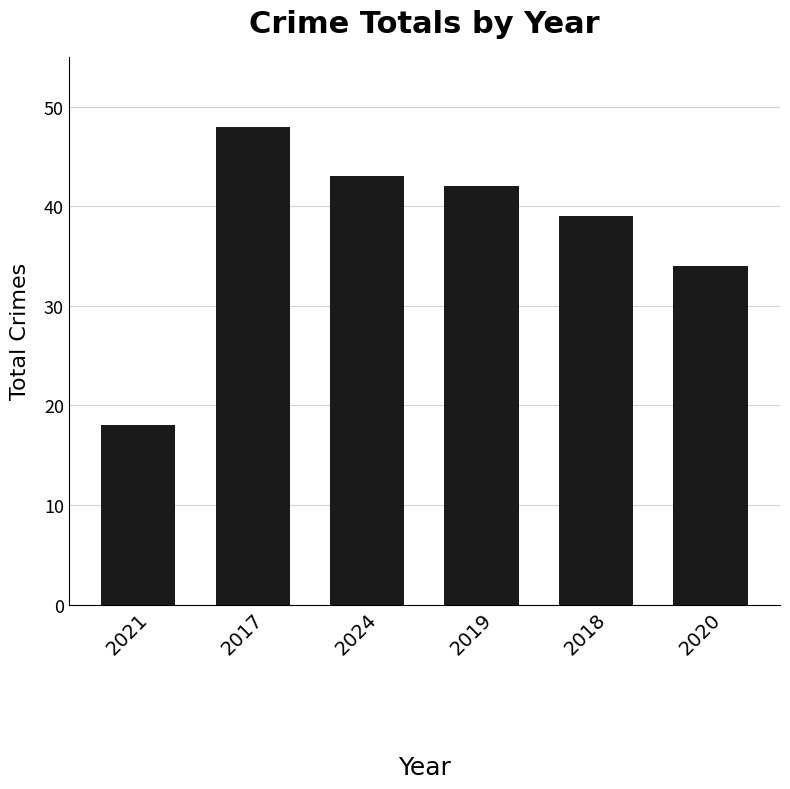

Does the chart contain any negative values?

No